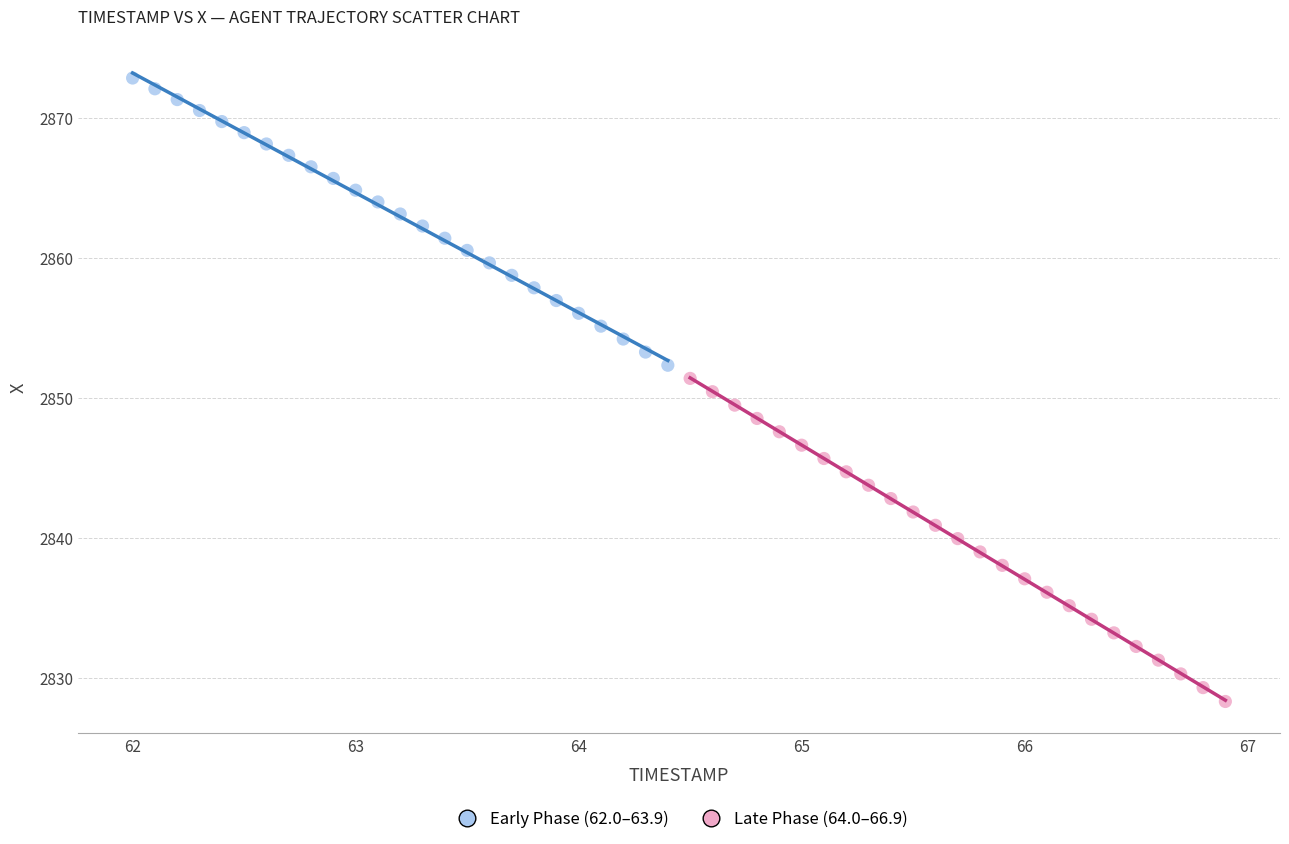

Which series reaches the maximum Y coordinate?

Early Phase (62.0–63.9)